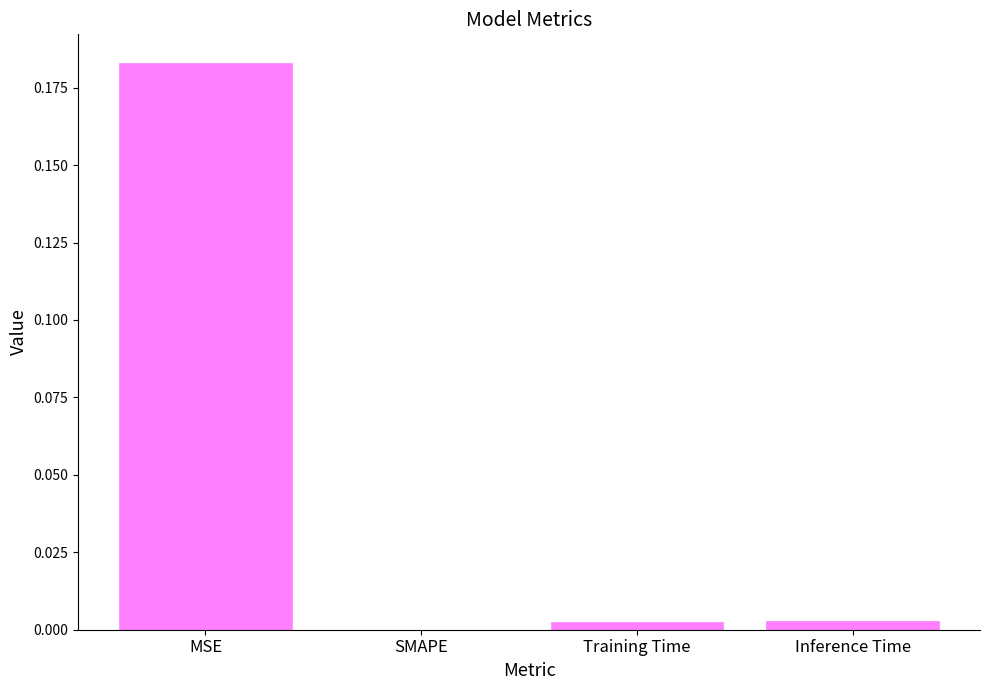

The value at MSE is 0.3. True or false?

False